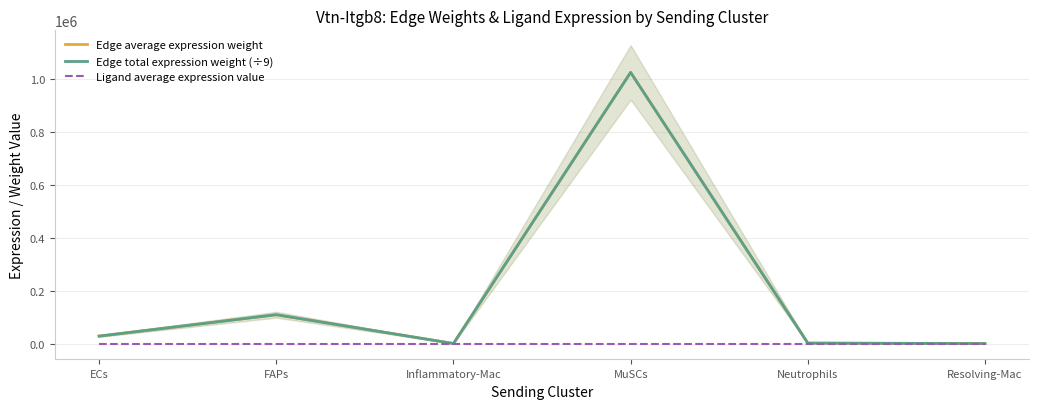

Which series has the widest spread of values?

Edge average expression weight